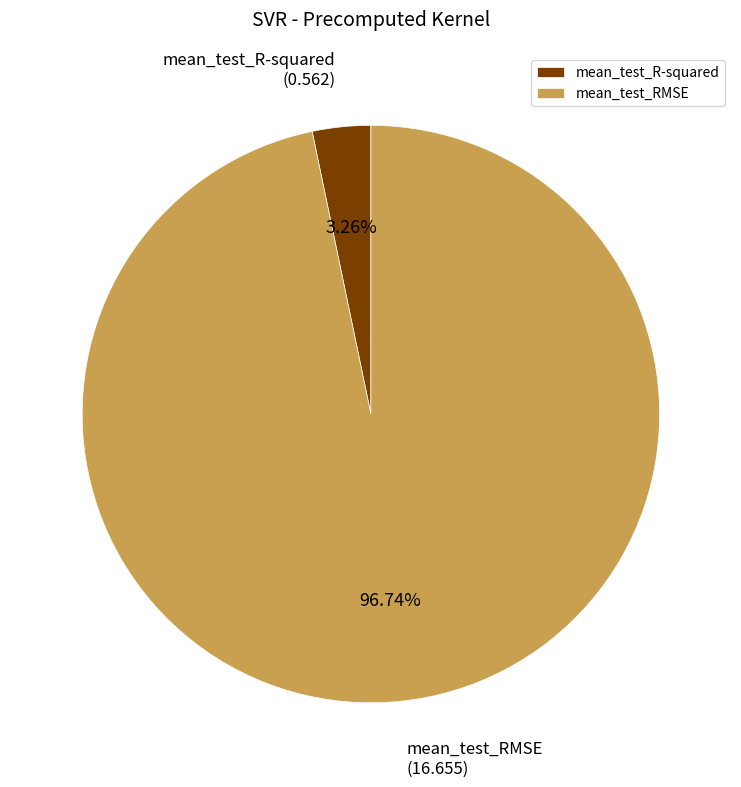

Count the number of slices in the pie.

2